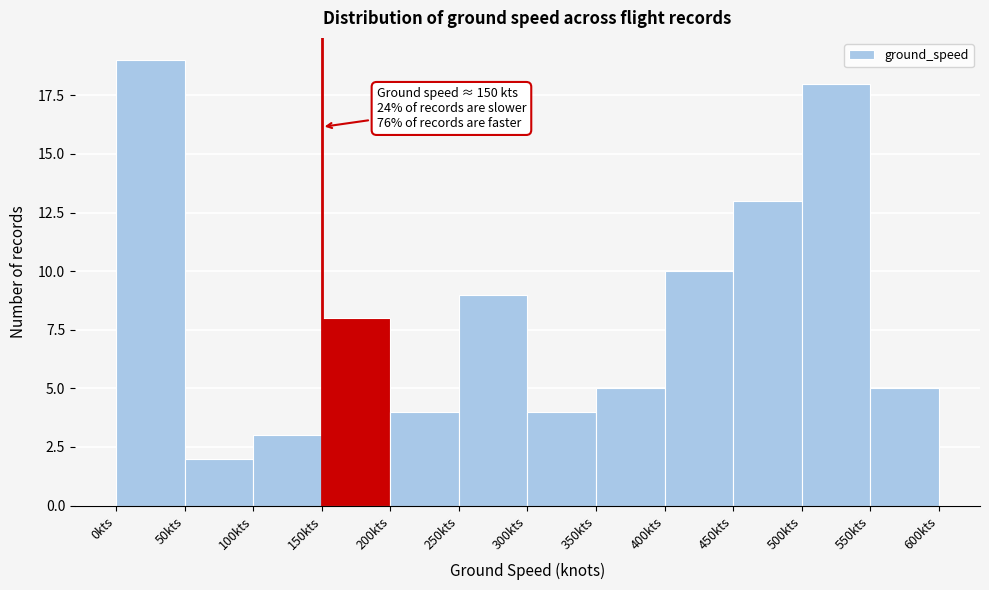

Which range on the x-axis has the tallest bar?

0 to 50